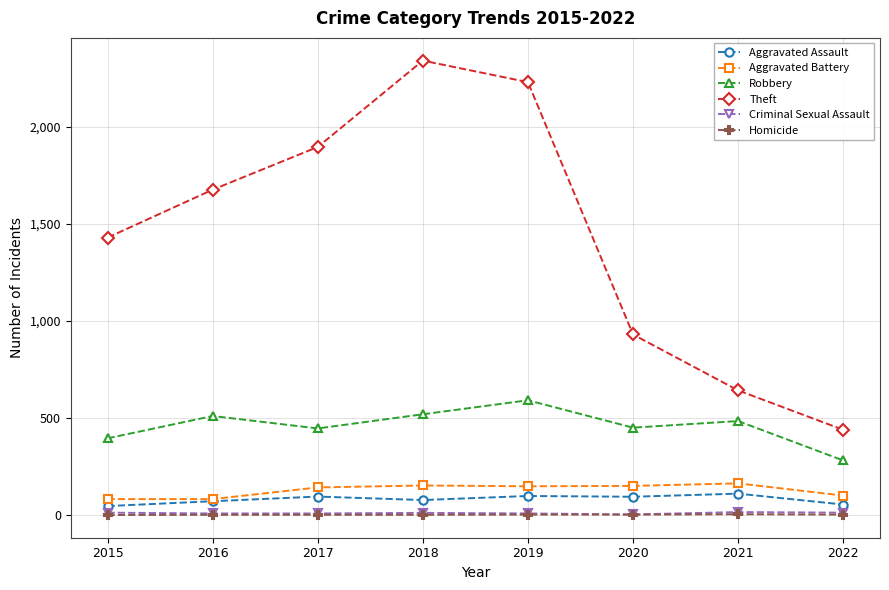

What is the maximum value shown in the chart?

2341